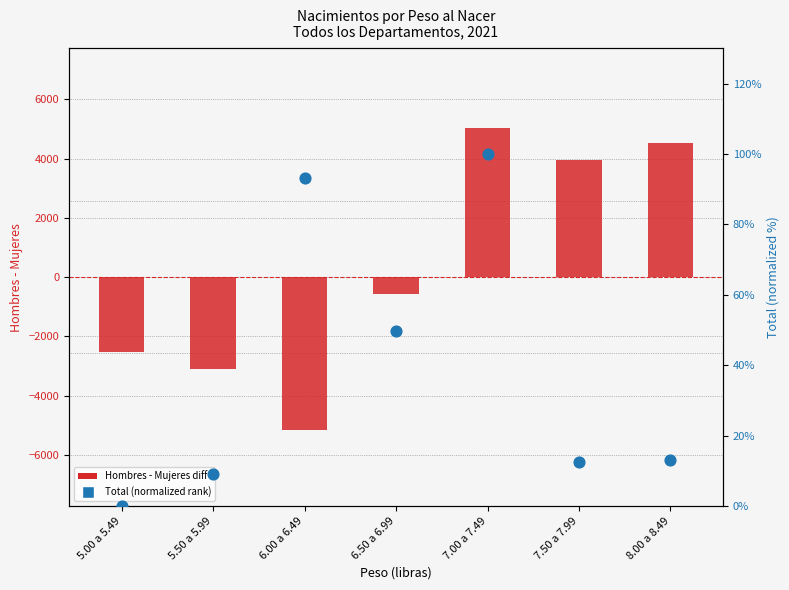

What is the total value across all series at 7.50 a 7.99?

3965.4